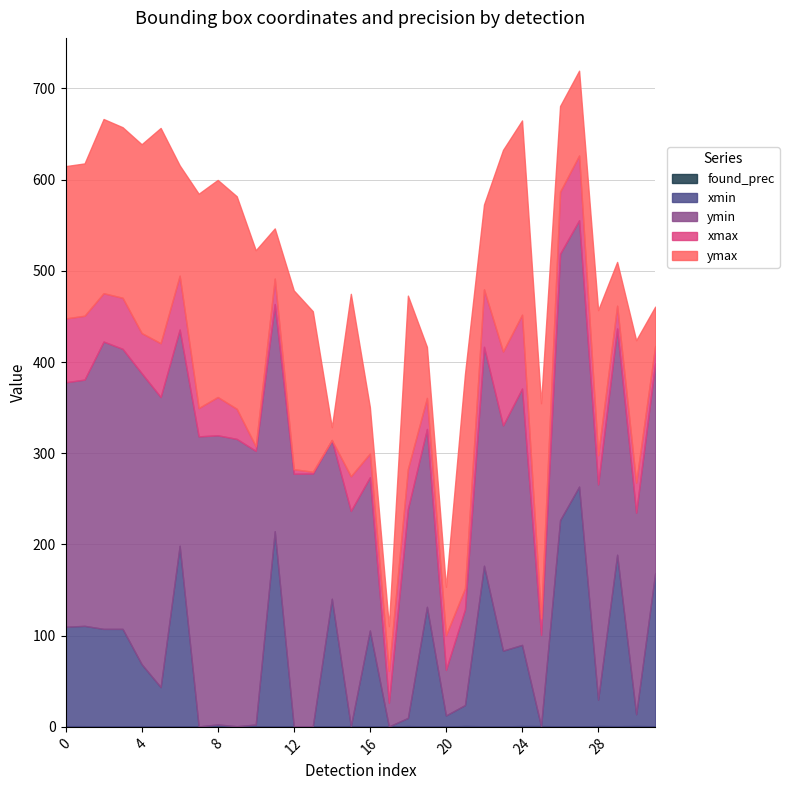

True or false: ymax and xmax cross at least once.

False